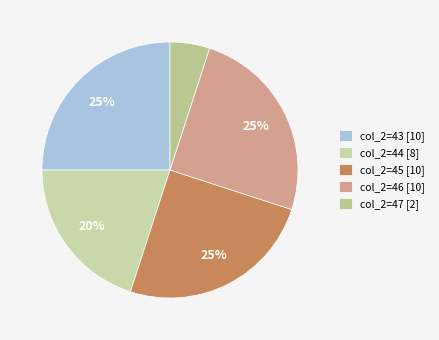

Count the number of slices in the pie.

5